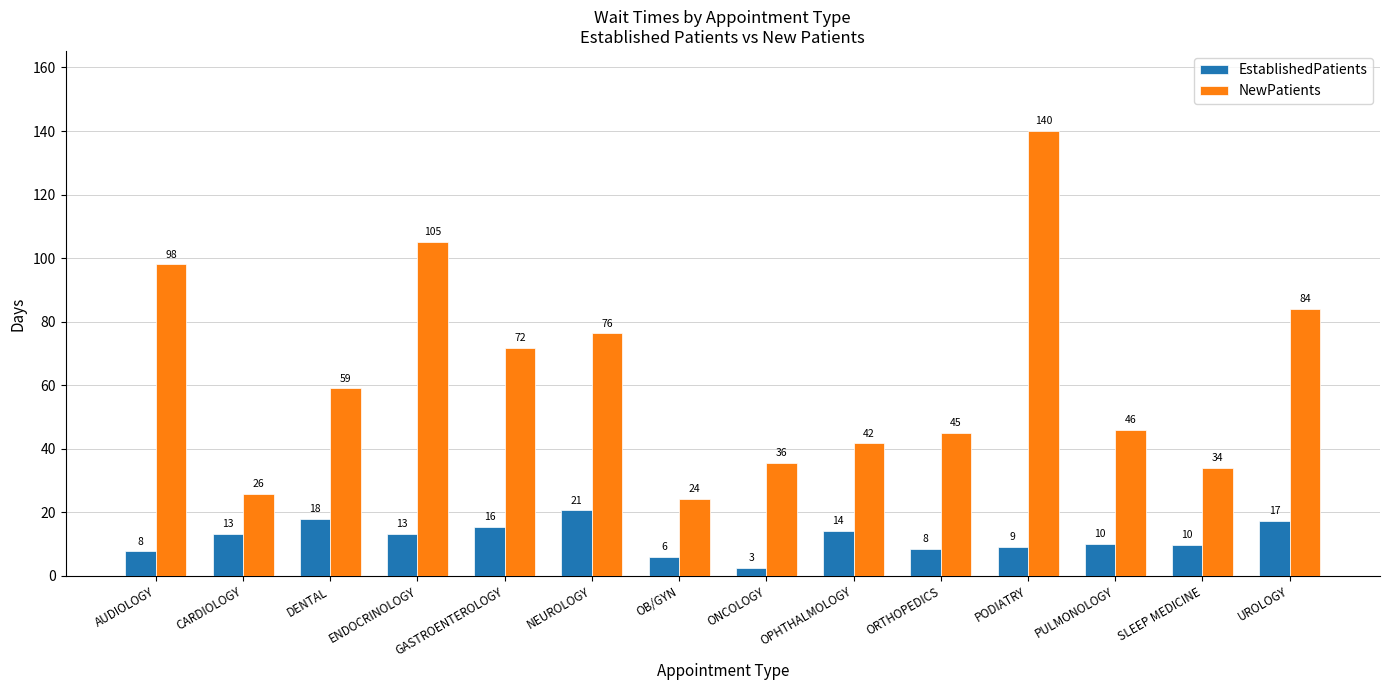

Where is NewPatients nearest to the value 82?

UROLOGY